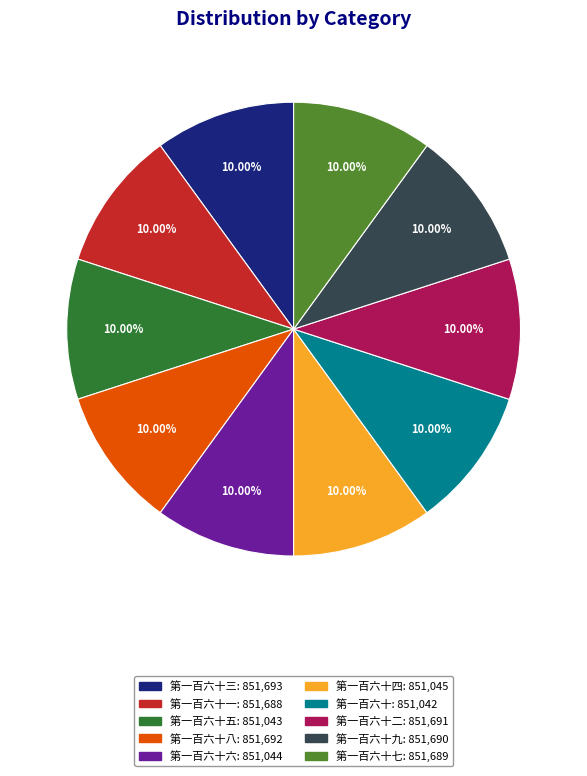

Does any single category account for the majority?

No